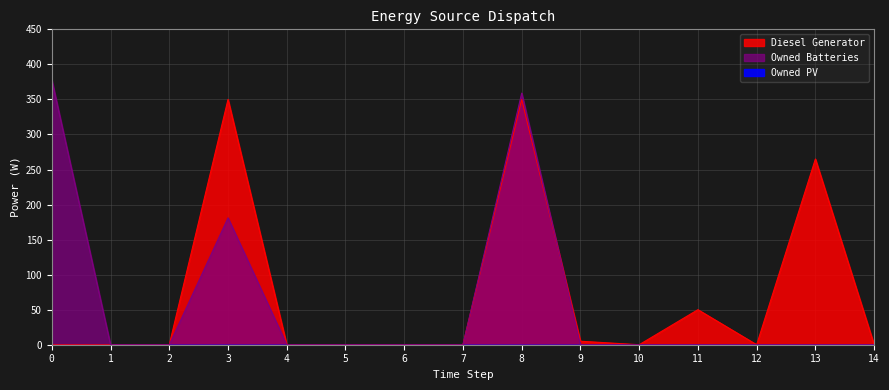

True or false: Owned Batteries has more than 1 points higher than both neighbors.

True